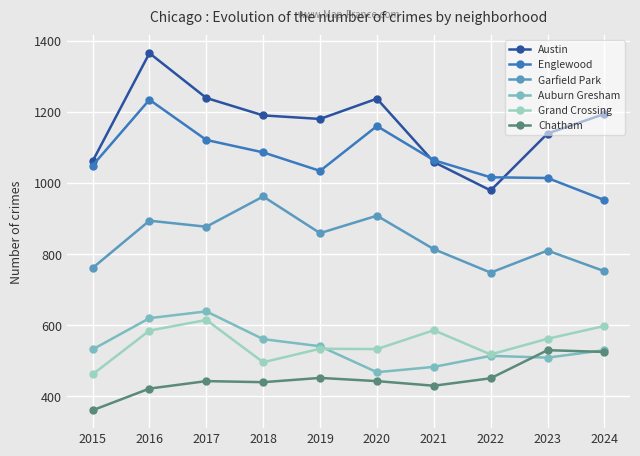

True or false: Englewood has a value of 631 at 2015.

False